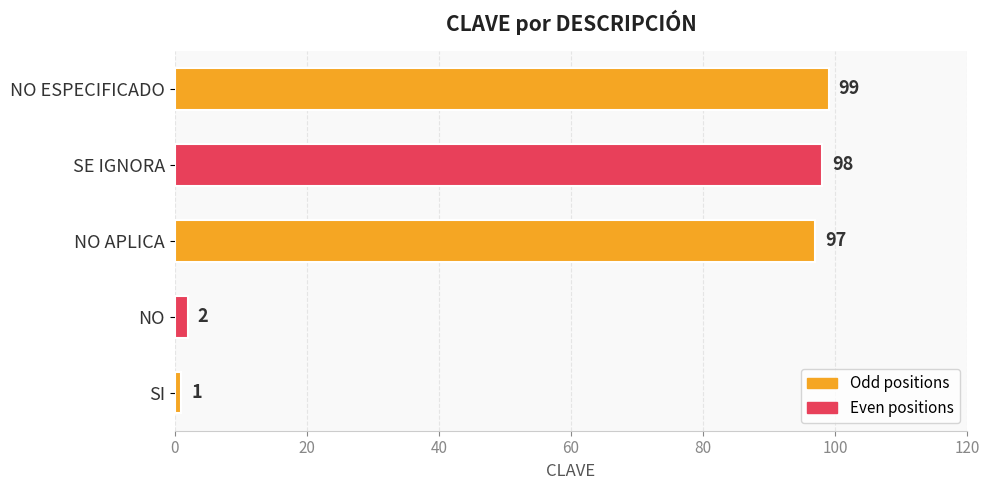

Are the bars grouped side by side (vs. stacked)?

No